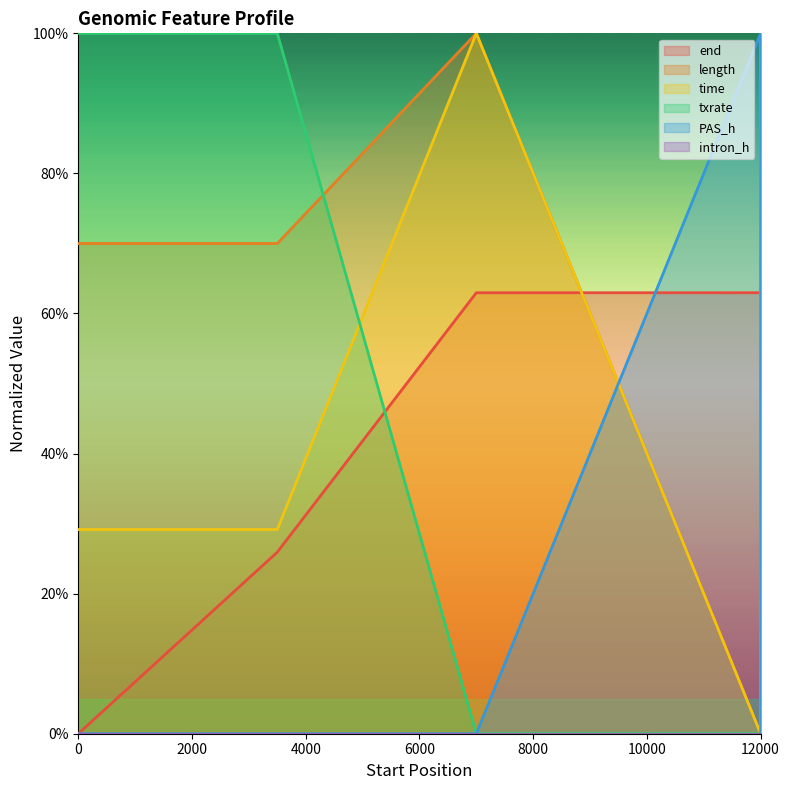

What is the average value of the time series?

51.7